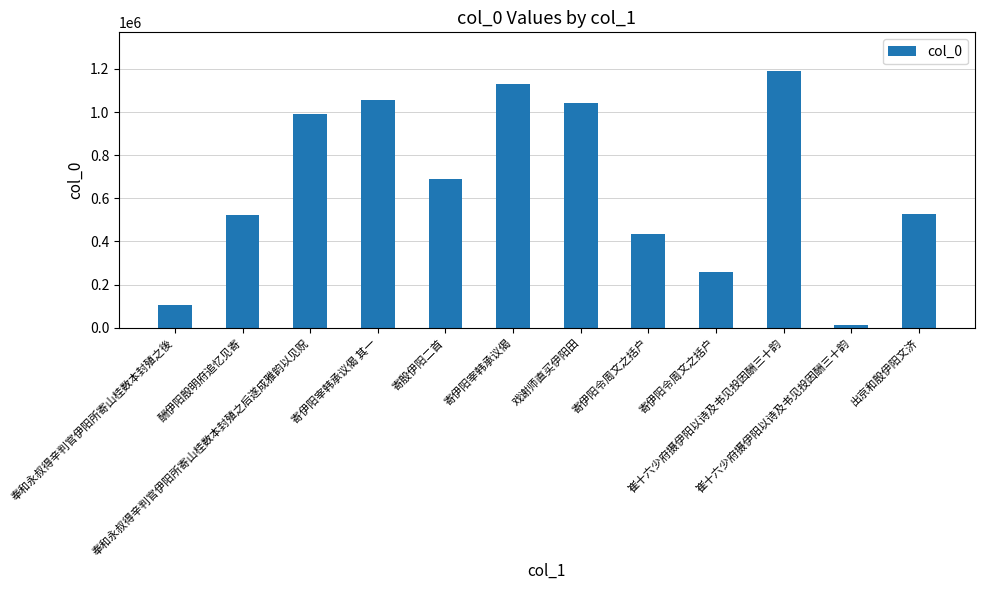

The value at 奉和永叔得辛判官伊阳所寄山桂数本封殖之后遂成雅韵以见贶 is 1477390. True or false?

False